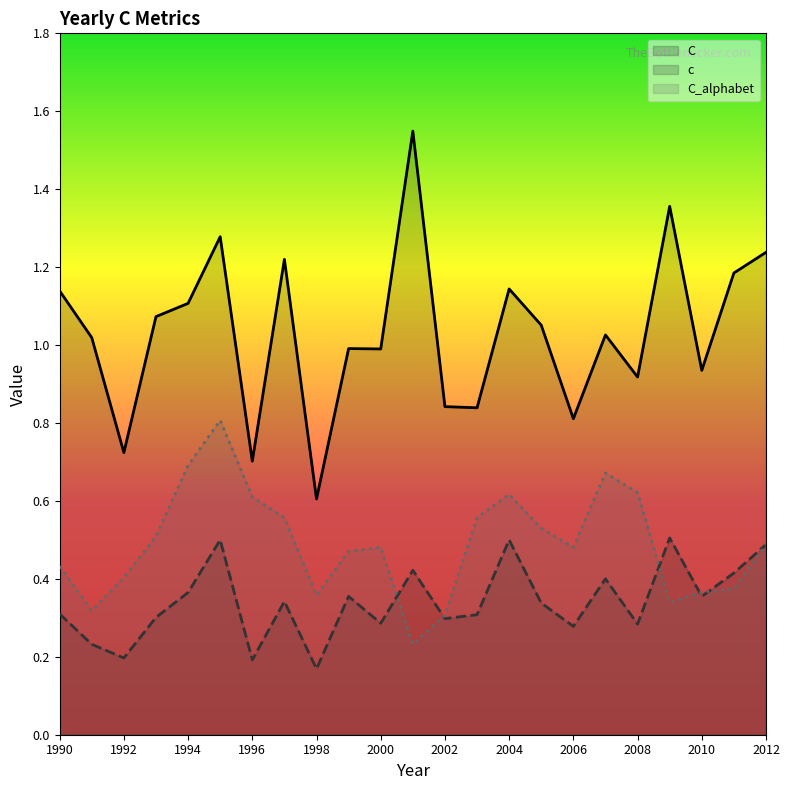

The c series shows 0.5 at 2000. True or false?

False